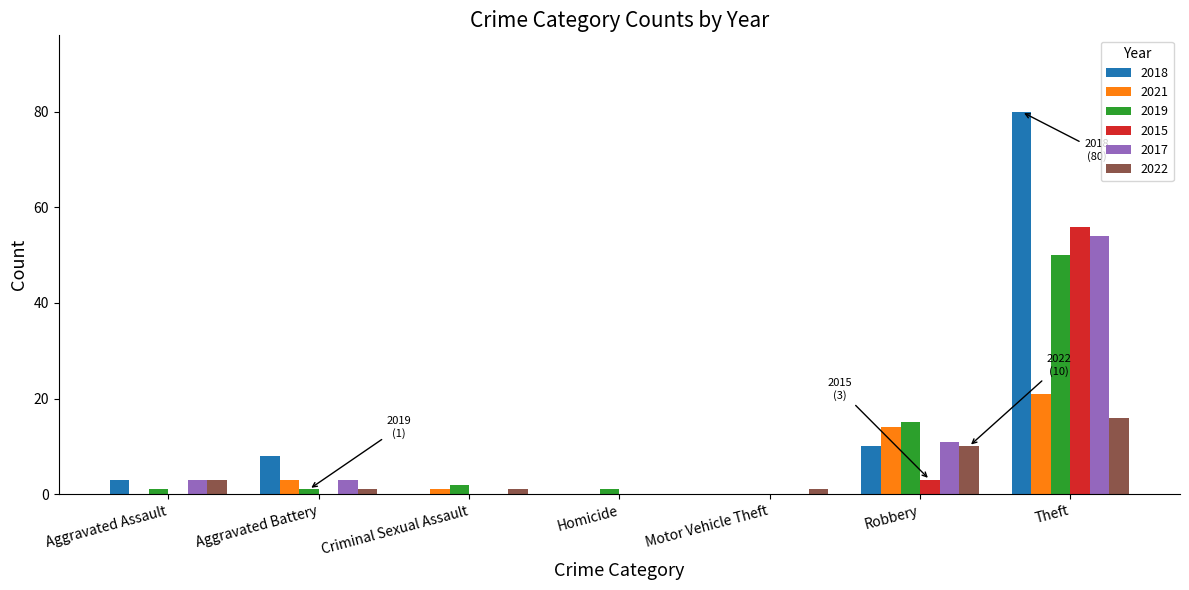

Is it true that 2018 equals 131 at Theft?

False